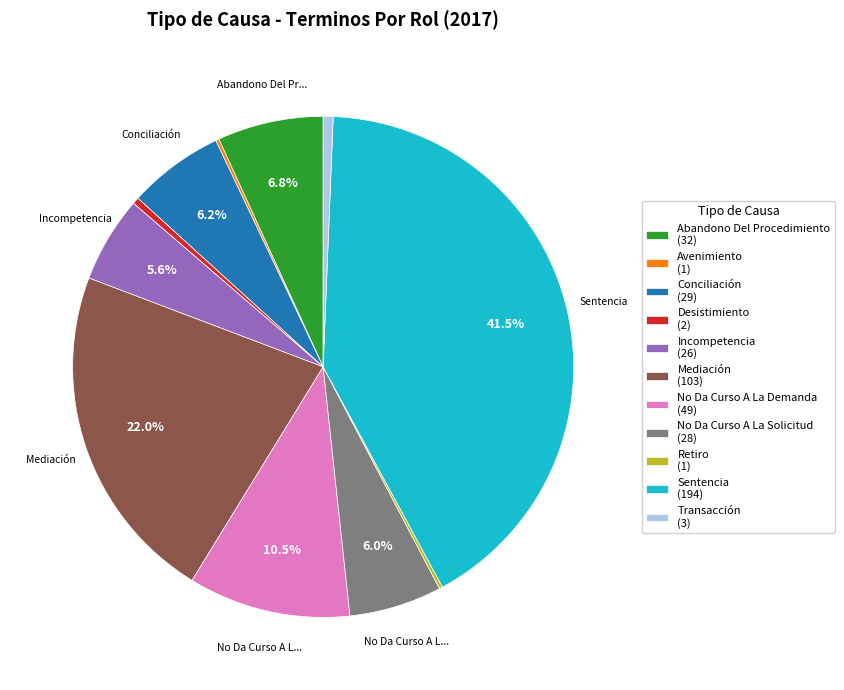

Does Conciliación represent more than half of the total?

No